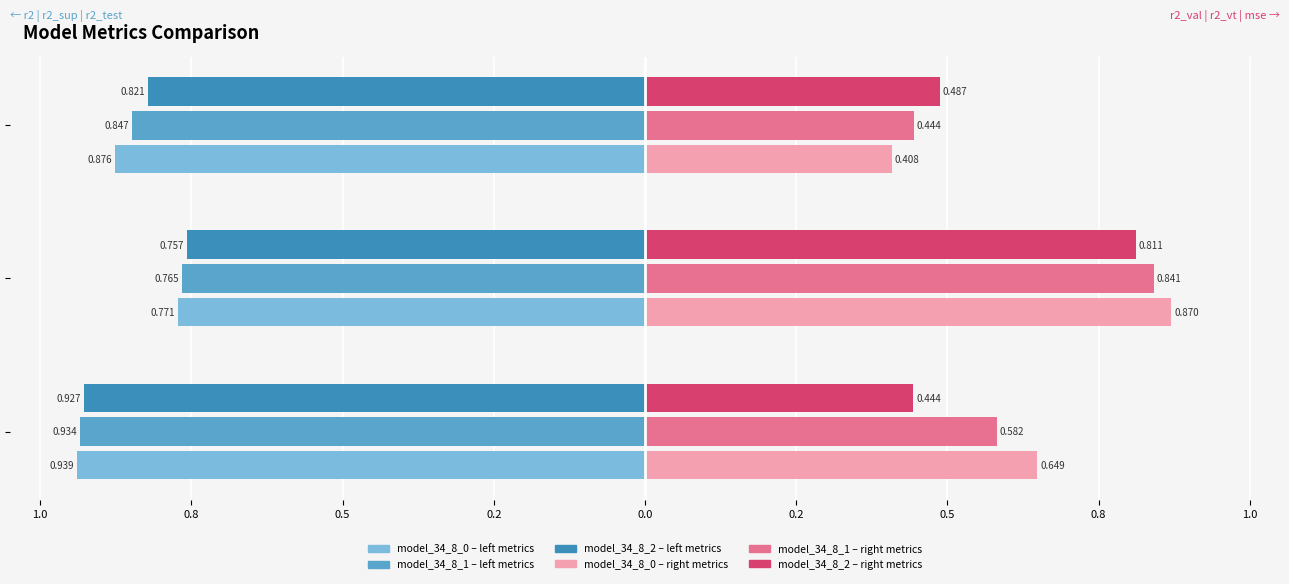

What value does the r2_test series have at model_34_8_0?

0.9